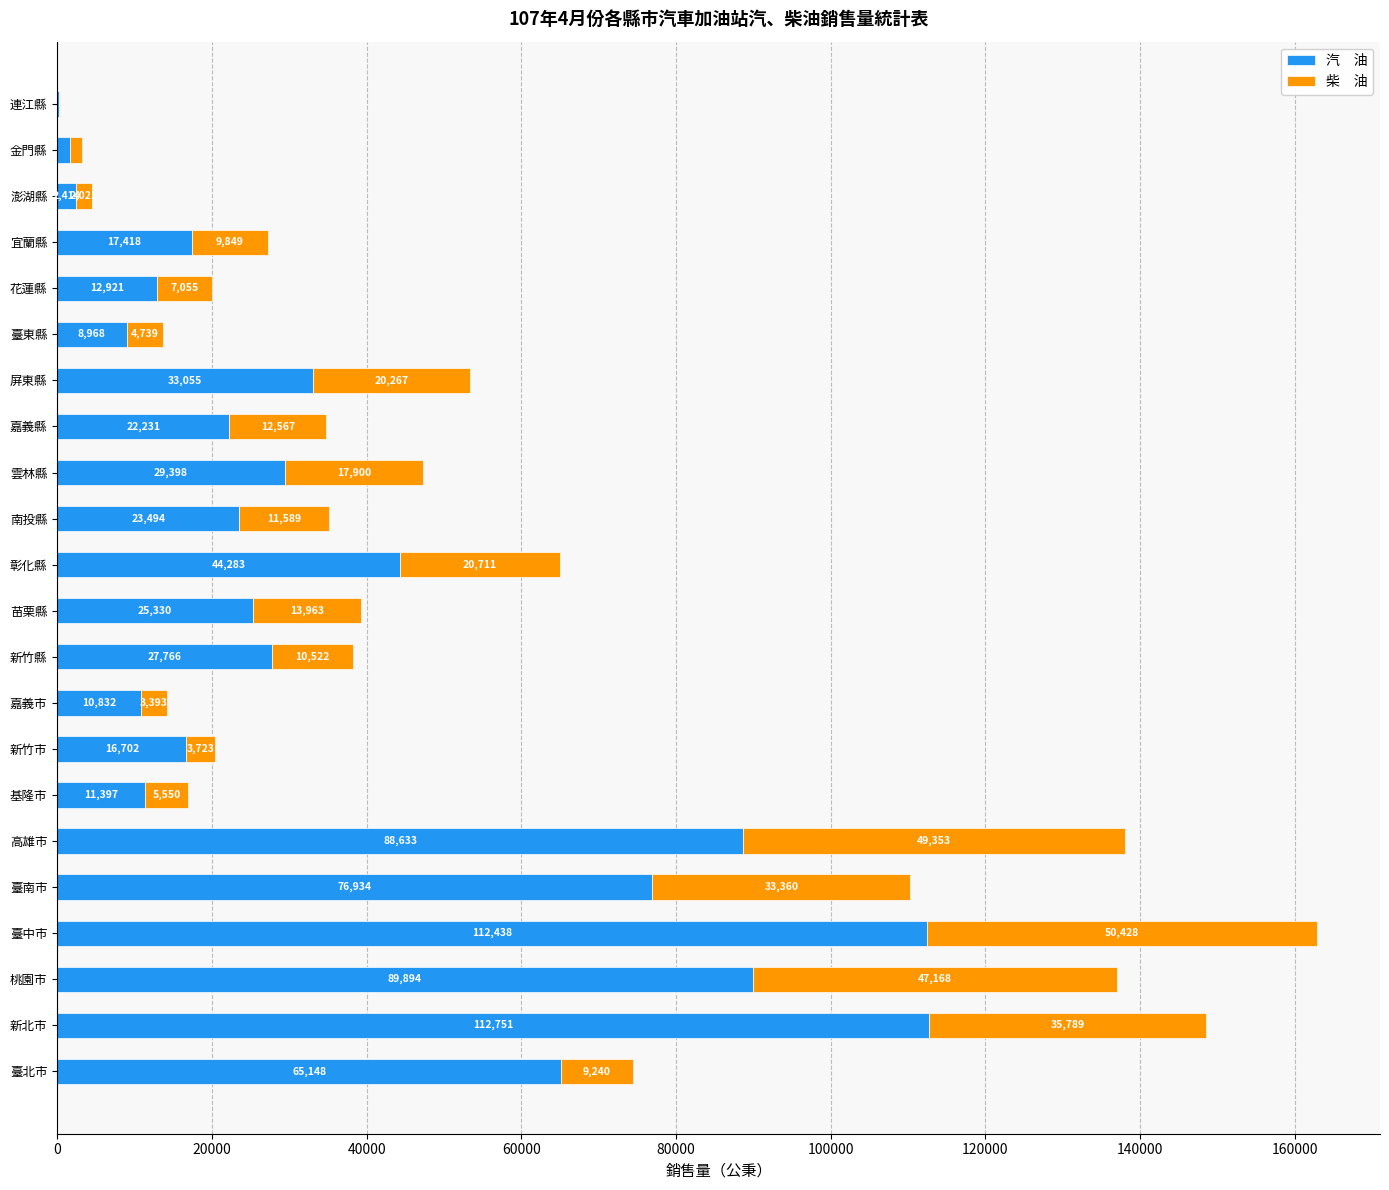

What is the total value across all series at 宜蘭縣?

27267